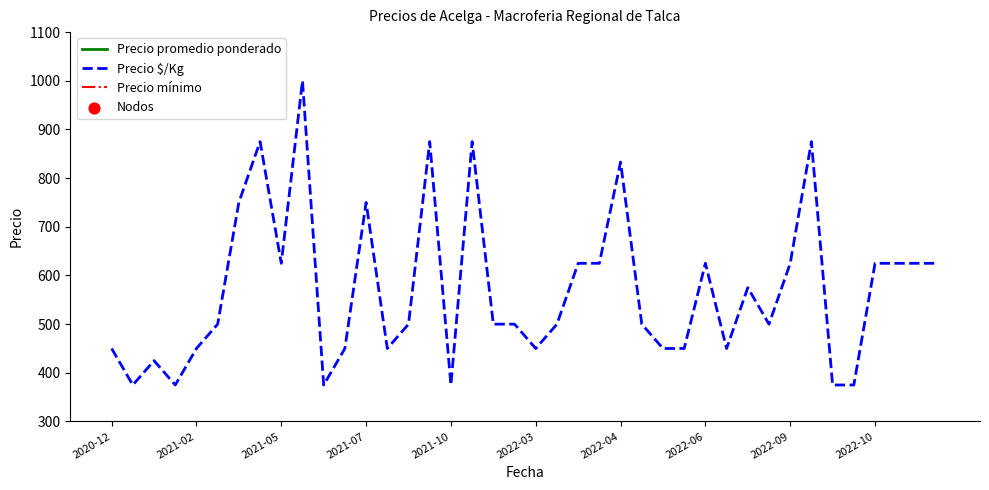

The value of Precio $/Kg at 2021-07 is 750. True or false?

True